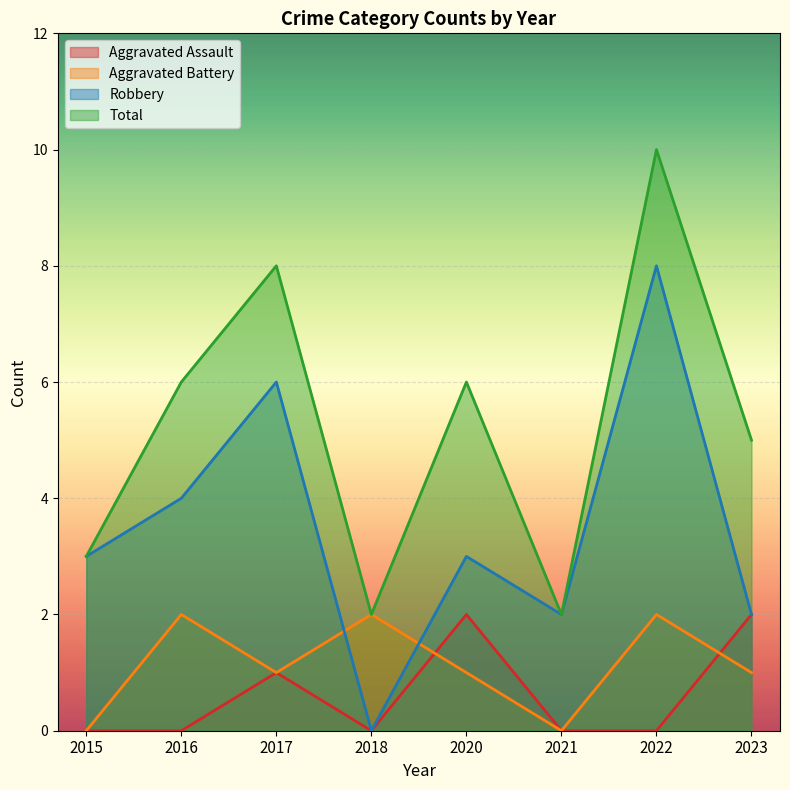

Reading left to right, extract all data points from this chart.

Aggravated Assault: 0	0	1	0	2	0	0	2
Aggravated Battery: 0	2	1	2	1	0	2	1
Robbery: 3	4	6	0	3	2	8	2
Total: 3	6	8	2	6	2	10	5